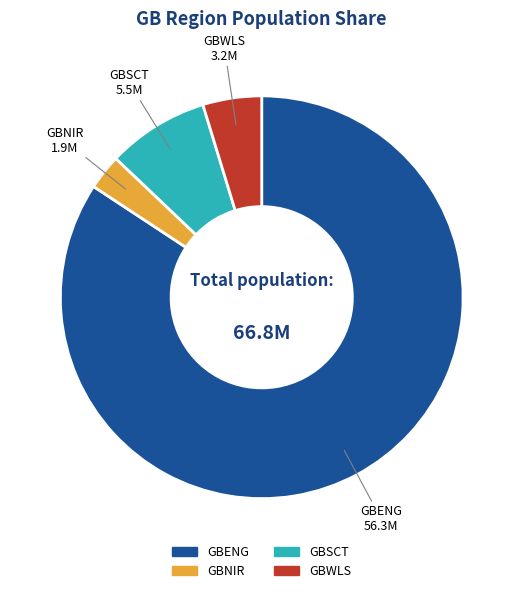

True or false: GBWLS accounts for 5% of the total.

True